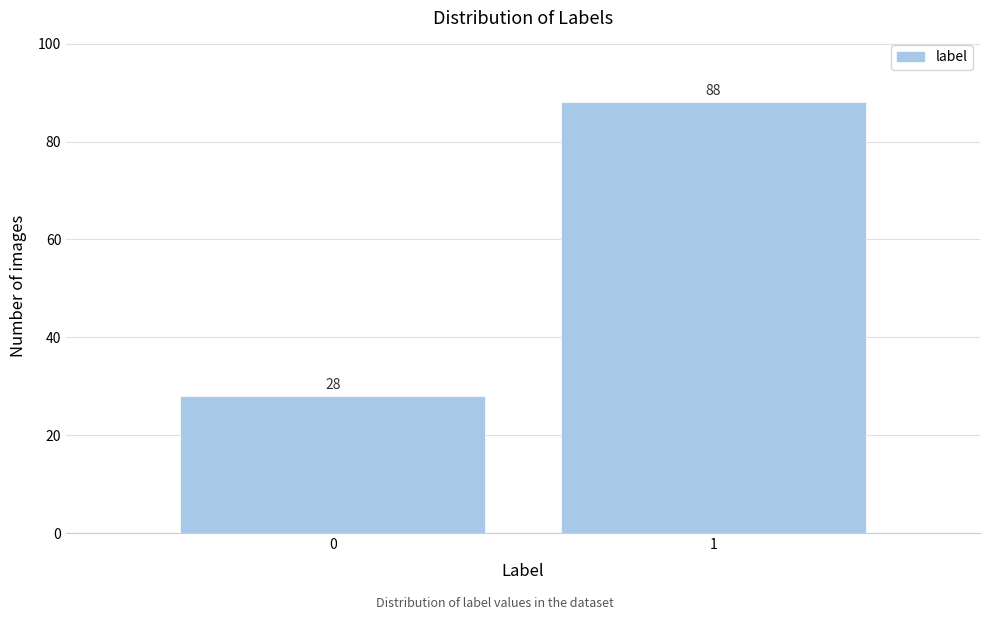

Reading right to left, what are all the values shown in this chart?

88	28